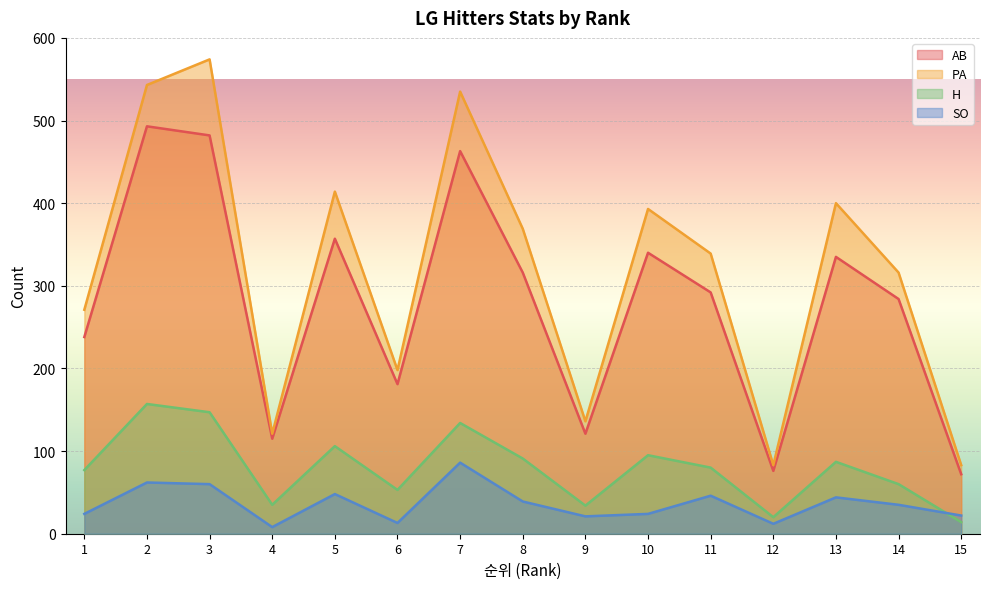

Reading left to right, what are all the values shown in this chart?

AB: 1=238	2=493	3=482	4=115	5=357	6=181	7=463	8=316	9=121	10=340	11=292	12=76	13=335	14=284	15=72
PA: 1=271	2=543	3=574	4=121	5=414	6=198	7=535	8=369	9=136	10=393	11=339	12=83	13=400	14=316	15=83
H: 1=77	2=157	3=147	4=35	5=106	6=53	7=134	8=91	9=34	10=95	11=80	12=20	13=87	14=60	15=14
SO: 1=24	2=62	3=60	4=8	5=48	6=13	7=86	8=39	9=21	10=24	11=46	12=12	13=44	14=35	15=22